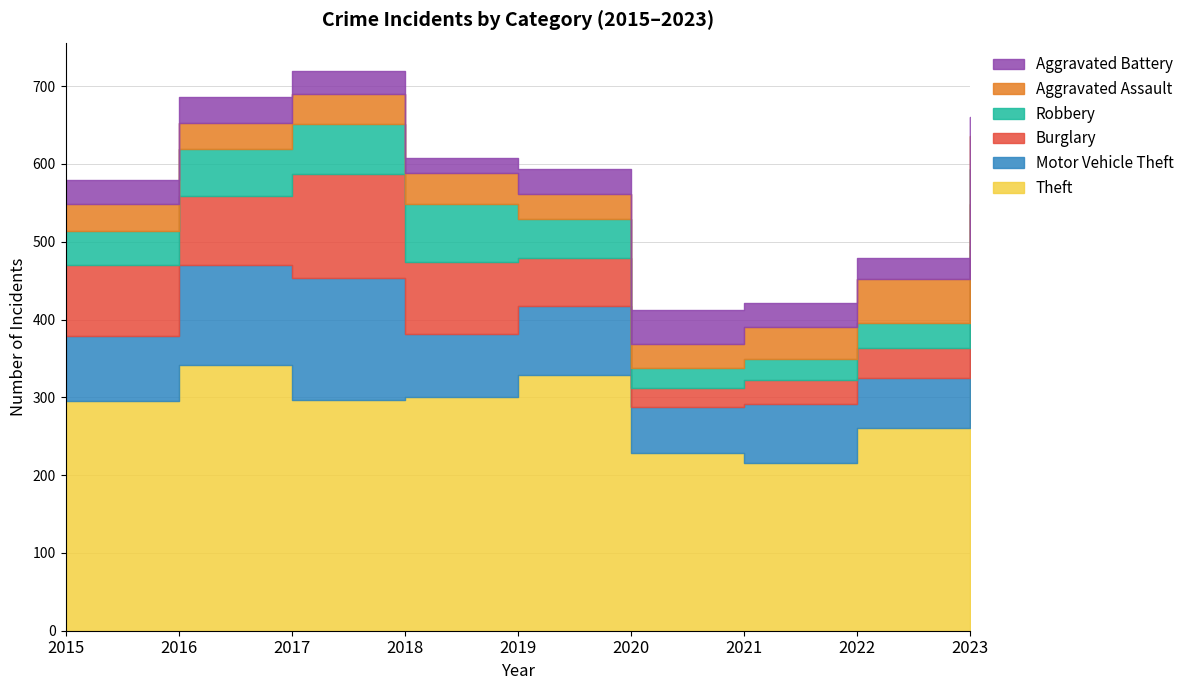

Which series has the largest total across all categories?

Theft